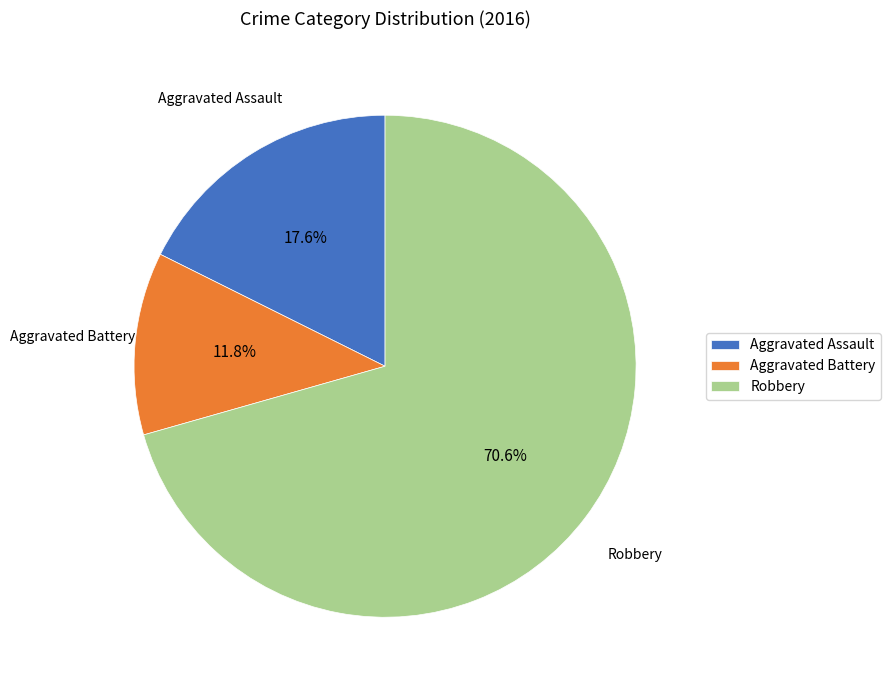

How many slices are in this pie chart?

3